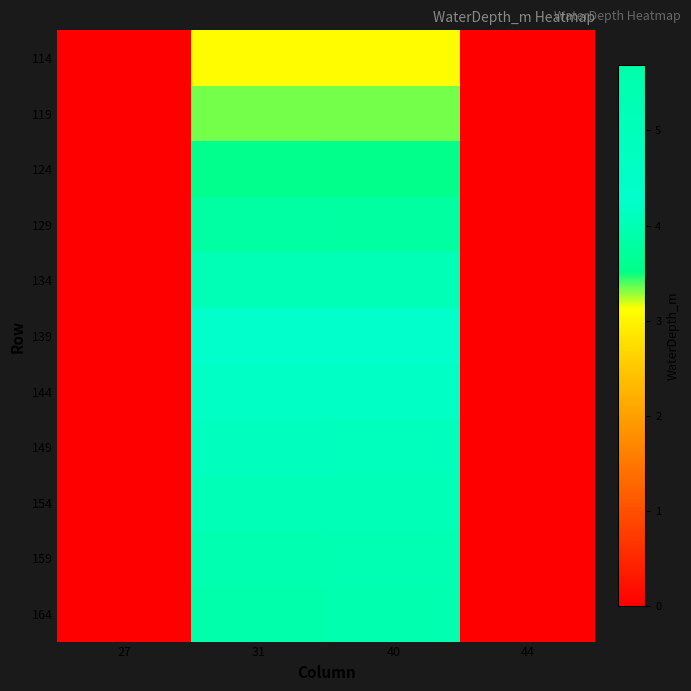

Between 40 and 27, which is larger?

40